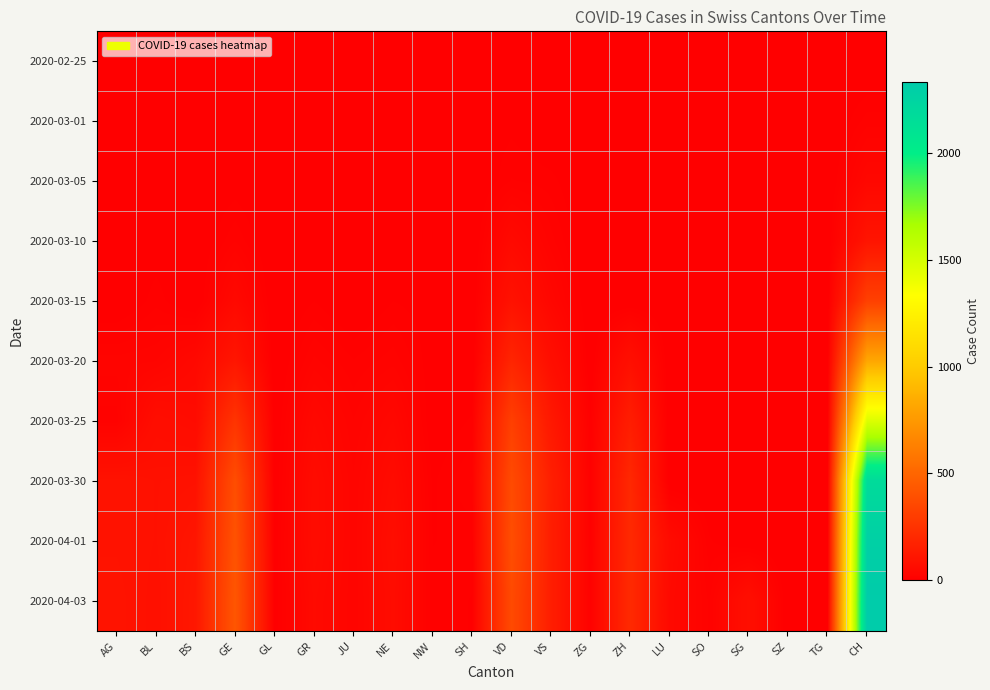

Reading left to right, list all the values displayed in this chart.

2020-02-25: AG=0	BL=0	BS=0	GE=0	GL=0	GR=0	JU=0	NE=0	NW=0	SH=0	VD=0	VS=0	ZG=0	ZH=0	LU=0	SO=0	SG=0	SZ=0	TG=0	CH=0
2020-03-01: AG=0	BL=1	BS=0	GE=3	GL=0	GR=1	JU=0	NE=0	NW=0	SH=4	VD=7	VS=0	ZG=0	ZH=0	LU=0	SO=0	SG=0	SZ=0	TG=0	CH=16
2020-03-05: AG=0	BL=1	BS=1	GE=5	GL=0	GR=2	JU=0	NE=4	NW=0	SH=0	VD=14	VS=11	ZG=0	ZH=0	LU=0	SO=0	SG=0	SZ=0	TG=0	CH=39
2020-03-10: AG=0	BL=5	BS=1	GE=18	GL=0	GR=5	JU=0	NE=4	NW=0	SH=0	VD=49	VS=20	ZG=0	ZH=0	LU=0	SO=0	SG=0	SZ=0	TG=0	CH=103
2020-03-15: AG=0	BL=12	BS=0	GE=46	GL=0	GR=9	JU=0	NE=9	NW=6	SH=0	VD=91	VS=36	ZG=0	ZH=0	LU=0	SO=0	SG=0	SZ=0	TG=0	CH=316
2020-03-20: AG=25	BL=27	BS=45	GE=109	GL=0	GR=24	JU=14	NE=21	NW=5	SH=0	VD=183	VS=73	ZG=1	ZH=78	LU=0	SO=0	SG=0	SZ=0	TG=0	CH=820
2020-03-25: AG=16	BL=68	BS=58	GE=258	GL=2	GR=45	JU=23	NE=41	NW=3	SH=10	VD=313	VS=119	ZG=9	ZH=146	LU=0	SO=0	SG=0	SZ=0	TG=0	CH=1465
2020-03-30: AG=94	BL=86	BS=90	GE=382	GL=3	GR=58	JU=28	NE=57	NW=8	SH=19	VD=369	VS=154	ZG=13	ZH=197	LU=0	SO=0	SG=0	SZ=0	TG=0	CH=2177
2020-04-01: AG=94	BL=86	BS=108	GE=406	GL=5	GR=59	JU=29	NE=66	NW=9	SH=10	VD=383	VS=147	ZG=13	ZH=203	LU=57	SO=10	SG=0	SZ=0	TG=0	CH=2285
2020-04-03: AG=100	BL=82	BS=115	GE=424	GL=5	GR=51	JU=28	NE=61	NW=10	SH=9	VD=366	VS=147	ZG=15	ZH=207	LU=49	SO=17	SG=75	SZ=0	TG=0	CH=2331